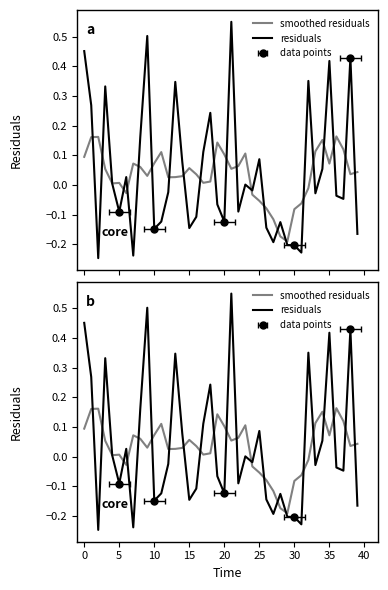

What is the label of the 7th point from the left?

25